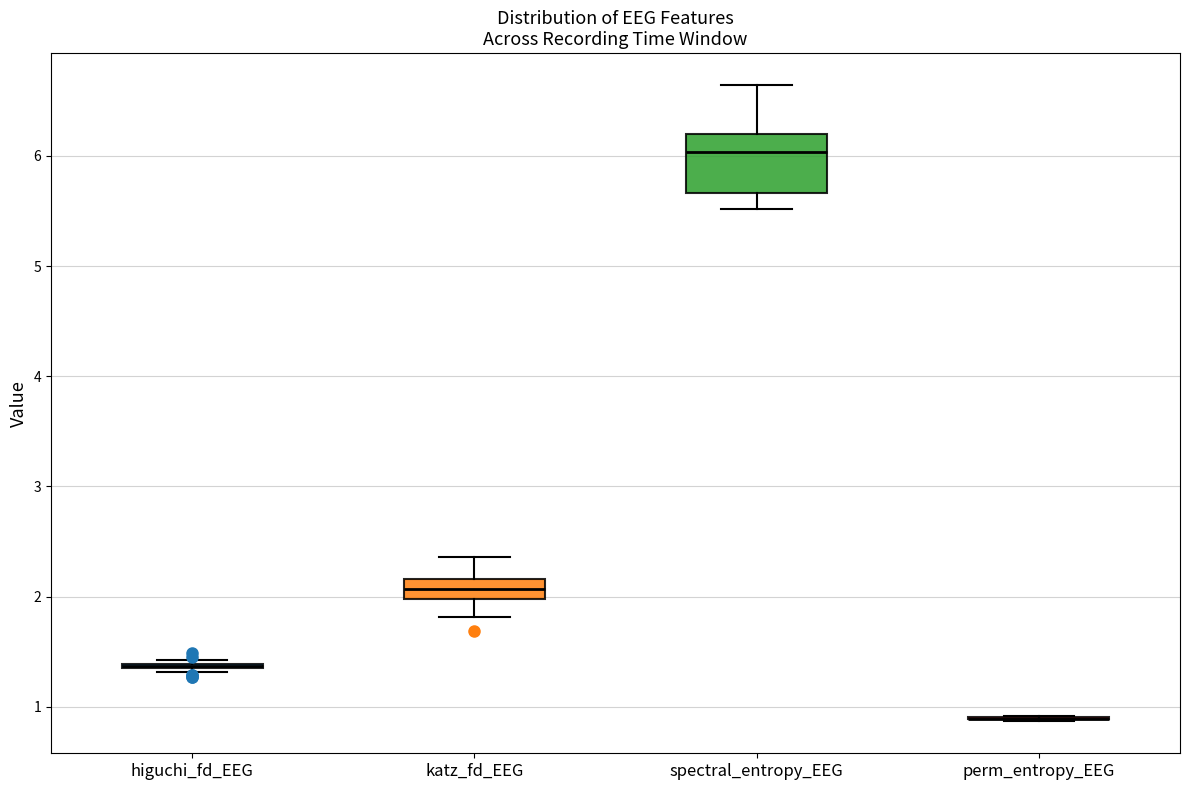

Comparing the boxes themselves (not the whiskers), which one is the tallest?

spectral_entropy_EEG